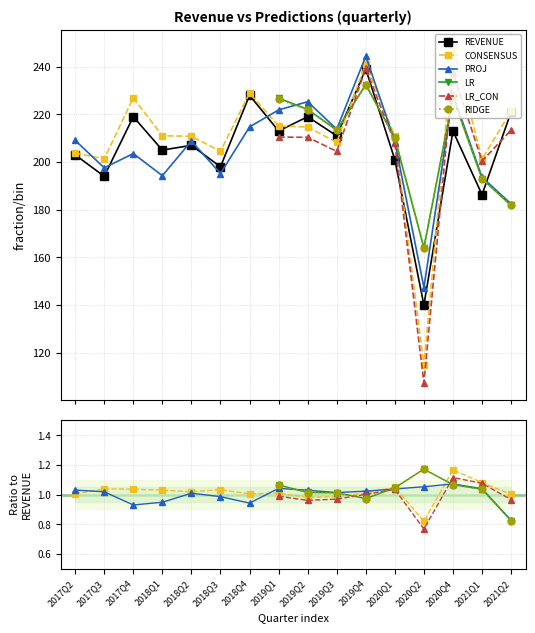

How many interior local valleys (lower than both neighbors) does the data have?

7